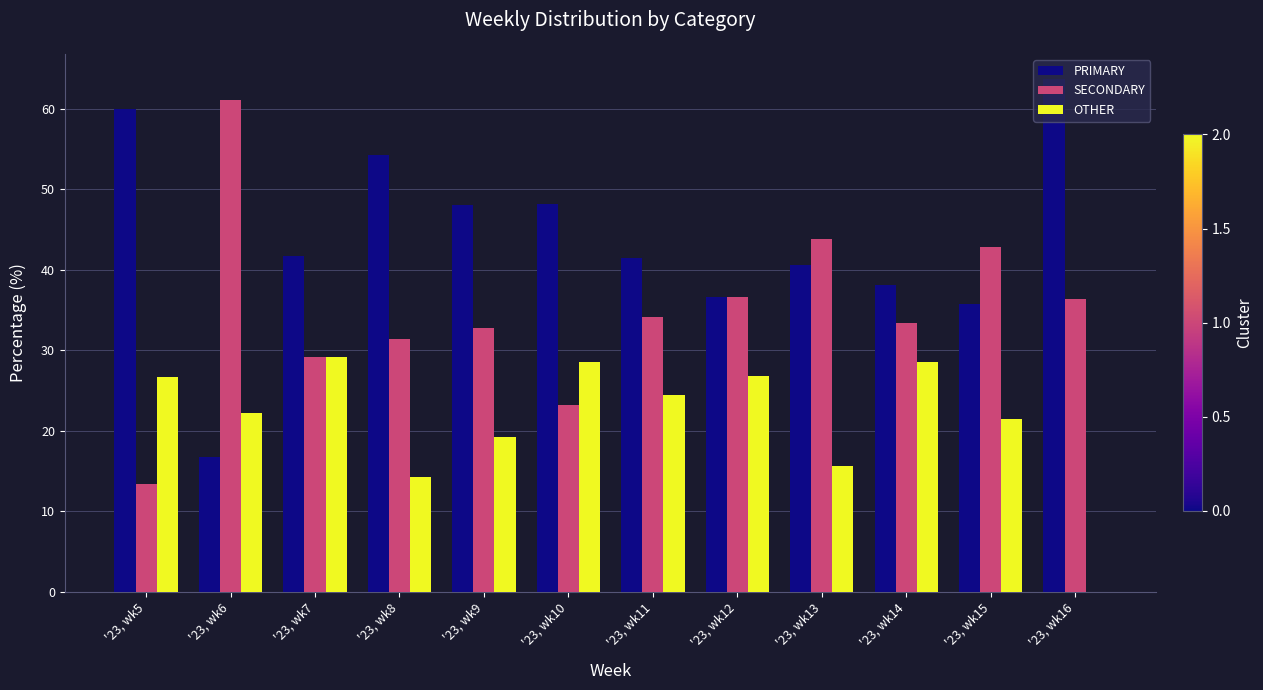

What is the sum of the PRIMARY values at '23, wk11 and '23, wk6?

58.1